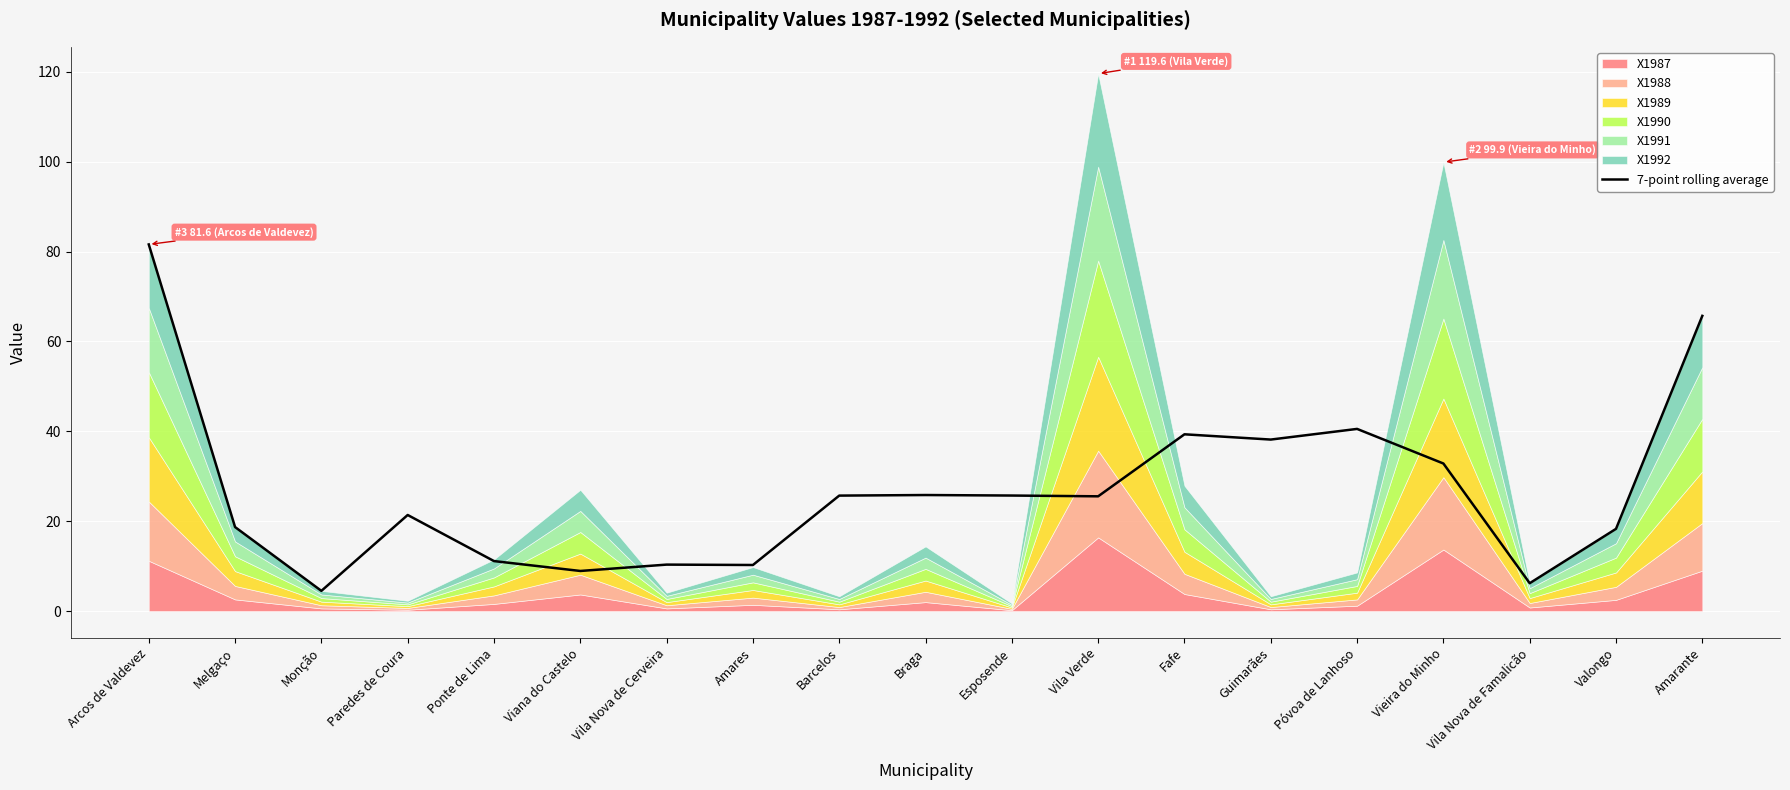

Reading left to right, list all the values displayed in this chart.

Arcos de Valdevez=81.6	Melgaço=18.7	Monção=4.5	Paredes de Coura=21.4	Ponte de Lima=11.1	Viana do Castelo=8.9	Vila Nova de Cerveira=10.3	Amares=10.3	Barcelos=25.7	Braga=25.8	Esposende=25.7	Vila Verde=25.5	Fafe=39.3	Guimarães=38.2	Póvoa de Lanhoso=40.5	Vieira do Minho=32.8	Vila Nova de Famalicão=6.2	Valongo=18.3	Amarante=65.7